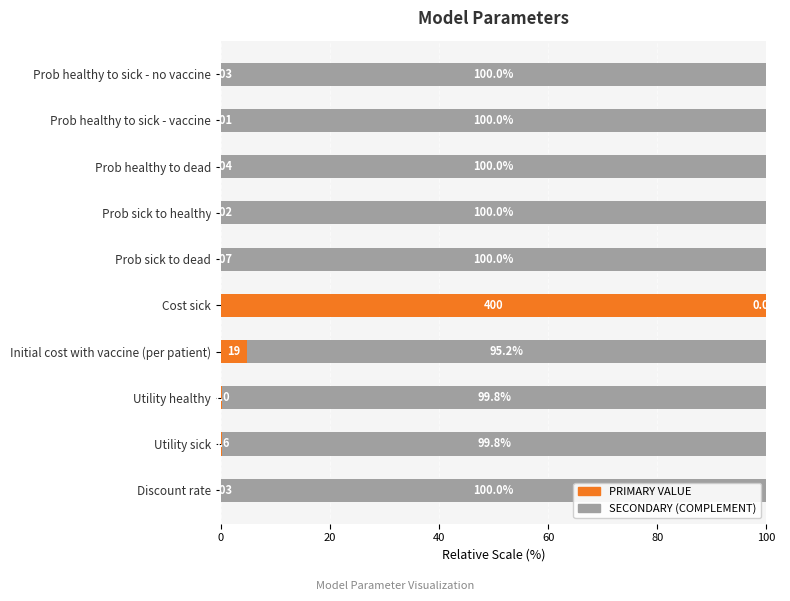

At which label does PRIMARY VALUE reach its peak?

Cost sick